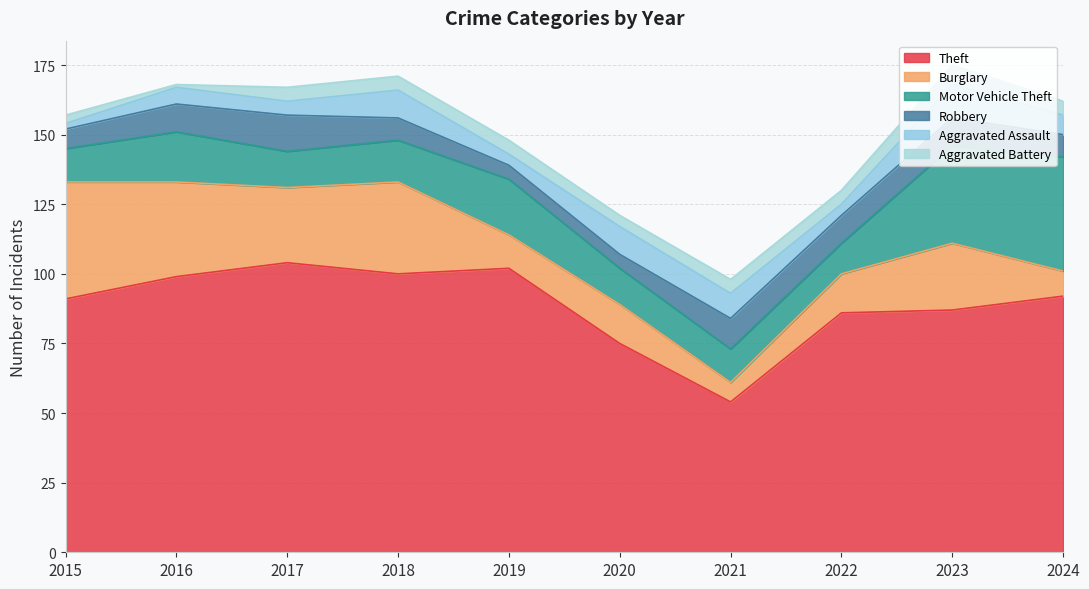

Between 2017 and 2020, which is larger?

2017